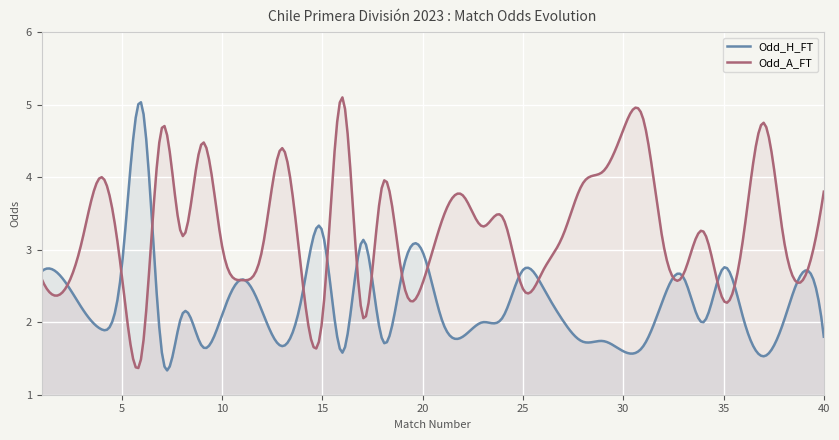

What is the smallest value displayed?

1.3